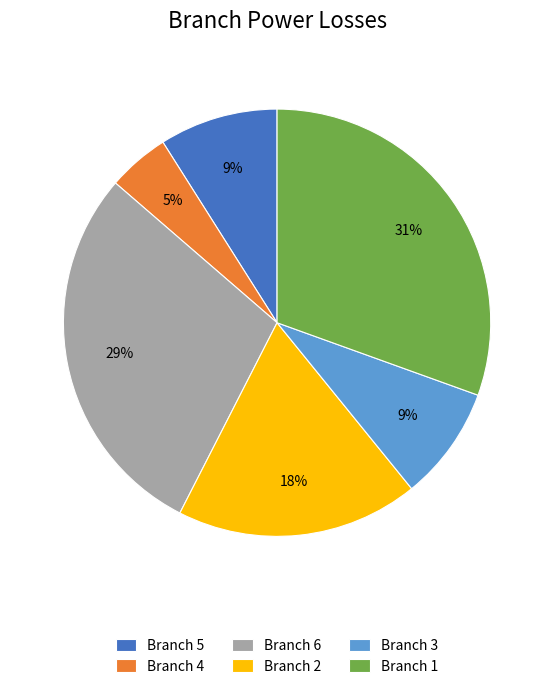

What is the largest slice in the pie chart?

Branch 1